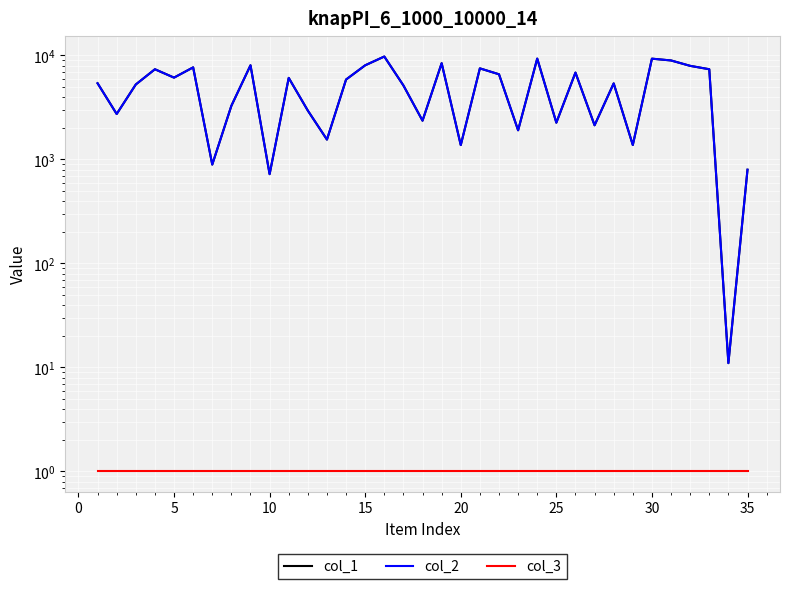

Is the value of col_1 at 25 greater than the value of col_3 at 28?

Yes